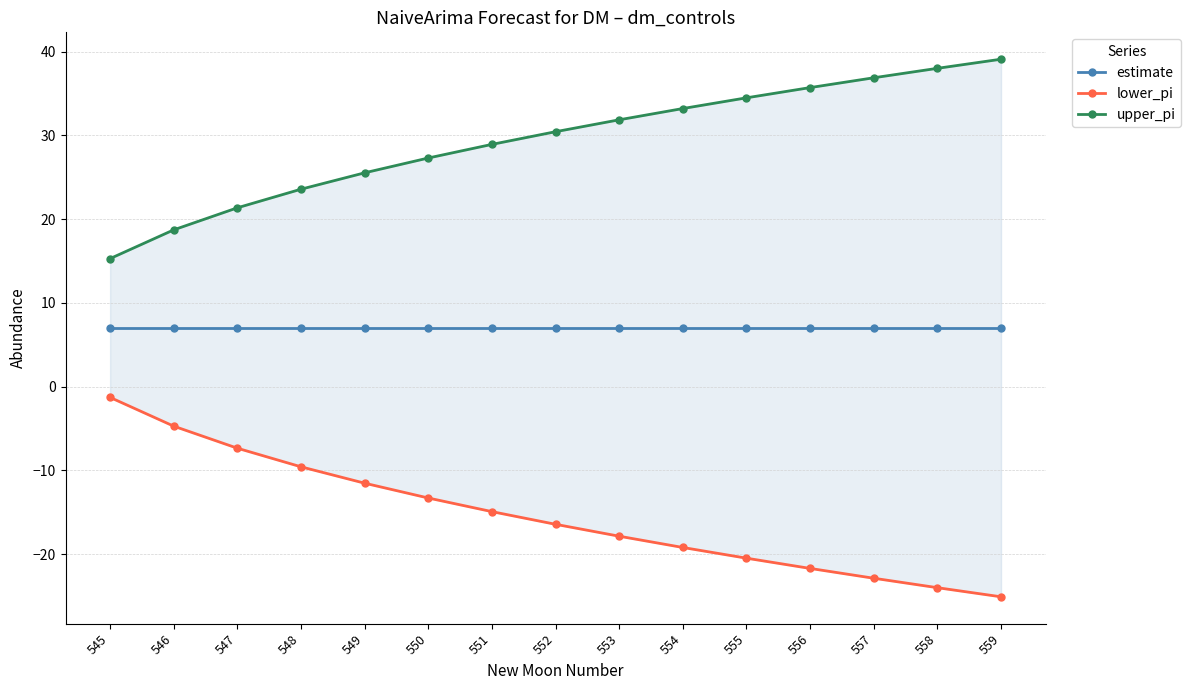

What is the sum of all estimate values?

105.0